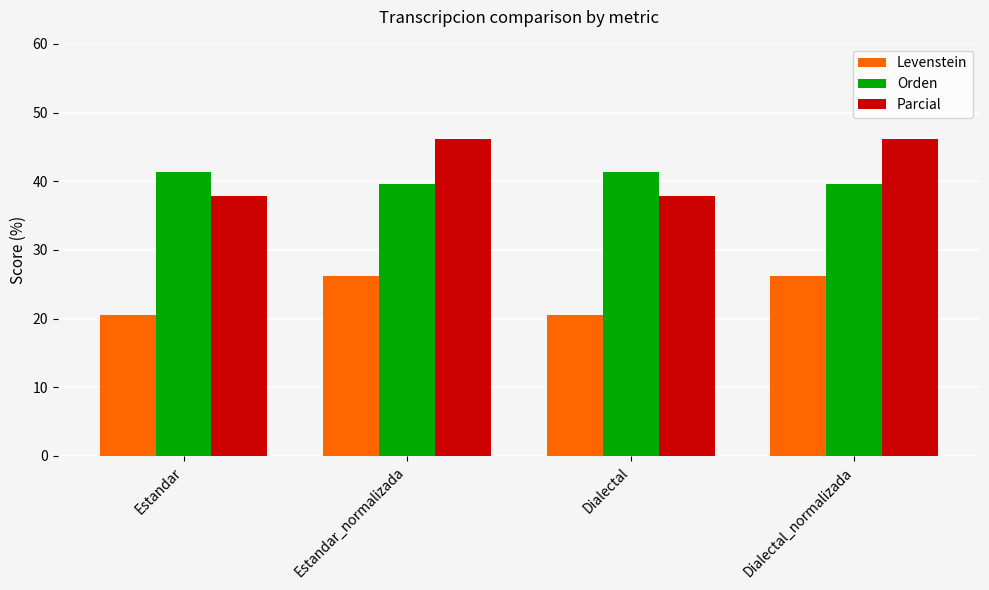

Rank the series at Estandar_normalizada from lowest to highest value.

Levenstein, Orden, Parcial